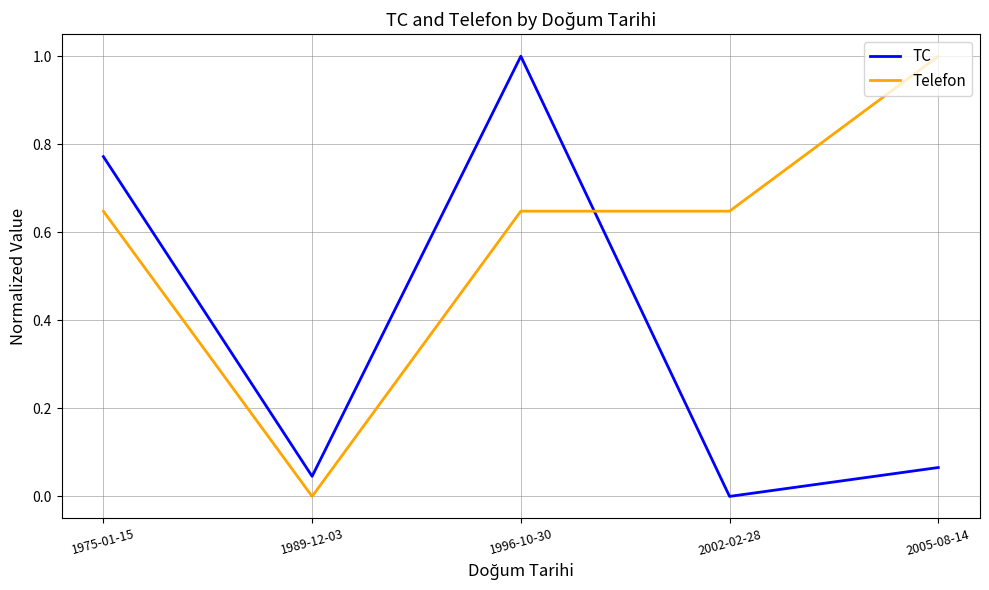

Does the chart display data point markers on the line(s)?

No